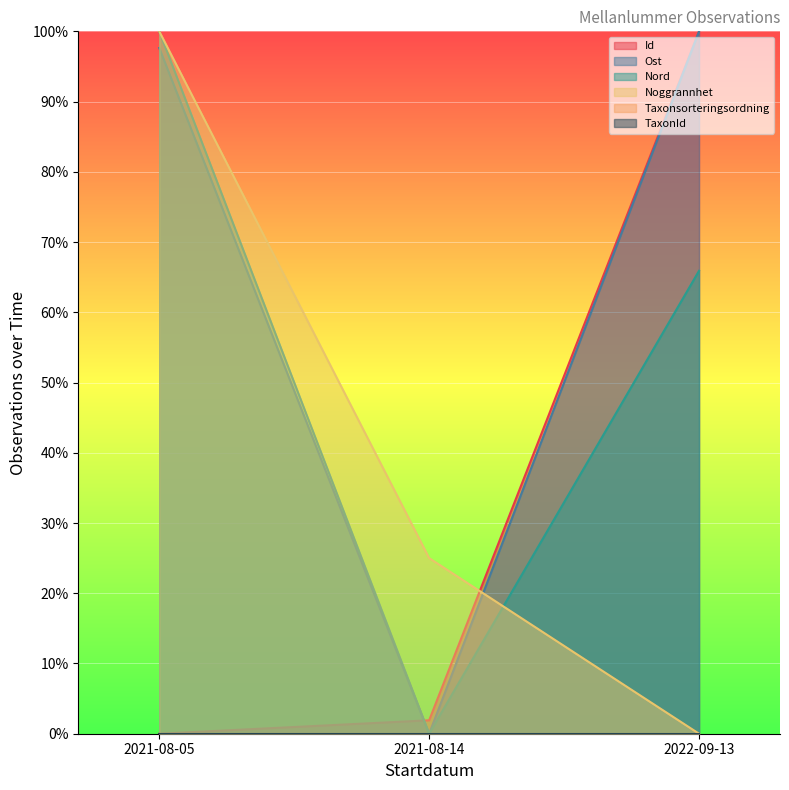

How many data points in Noggrannhet are less than 25?

1